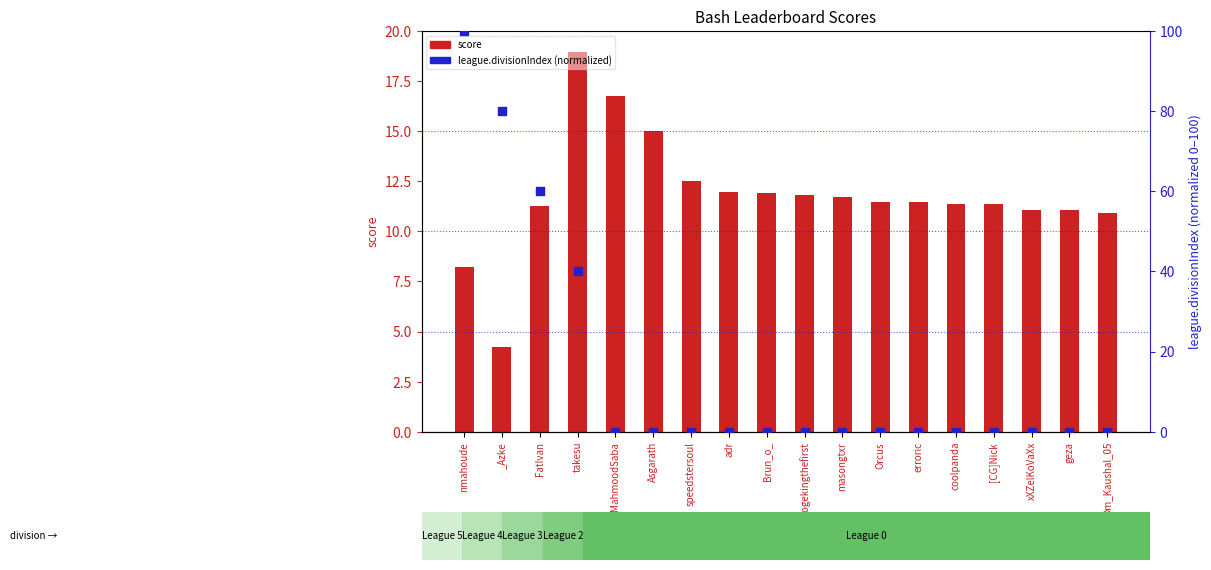

What are all the series names shown in the legend?

score, league.divisionIndex (normalized)